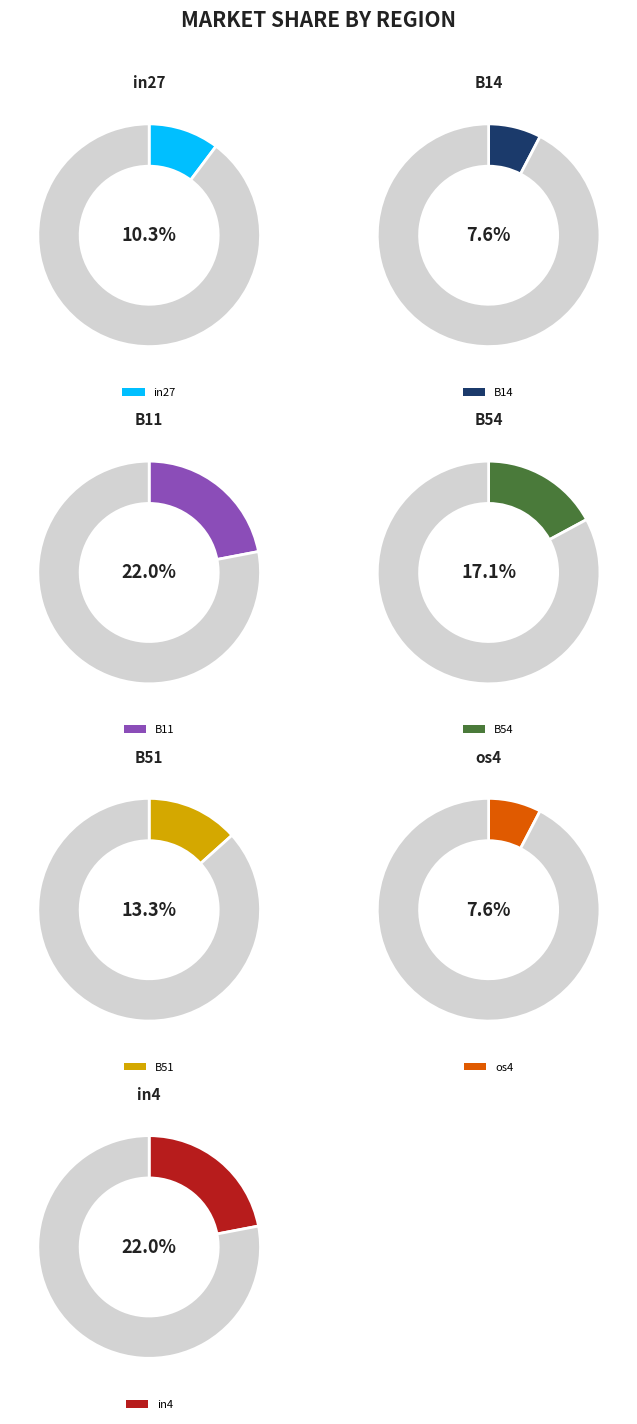

Count the number of slices in the pie.

7